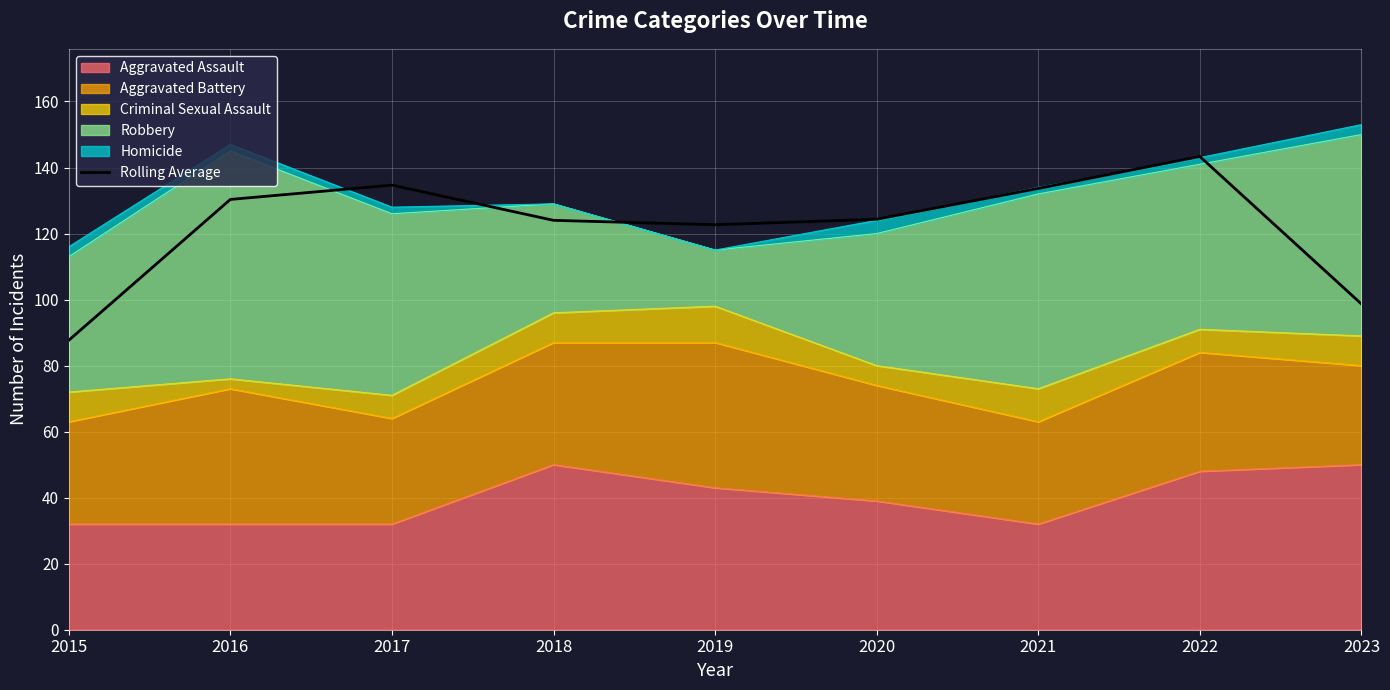

Rank the categories by value from lowest to highest.

2015, 2023, 2019, 2018, 2020, 2016, 2021, 2017, 2022